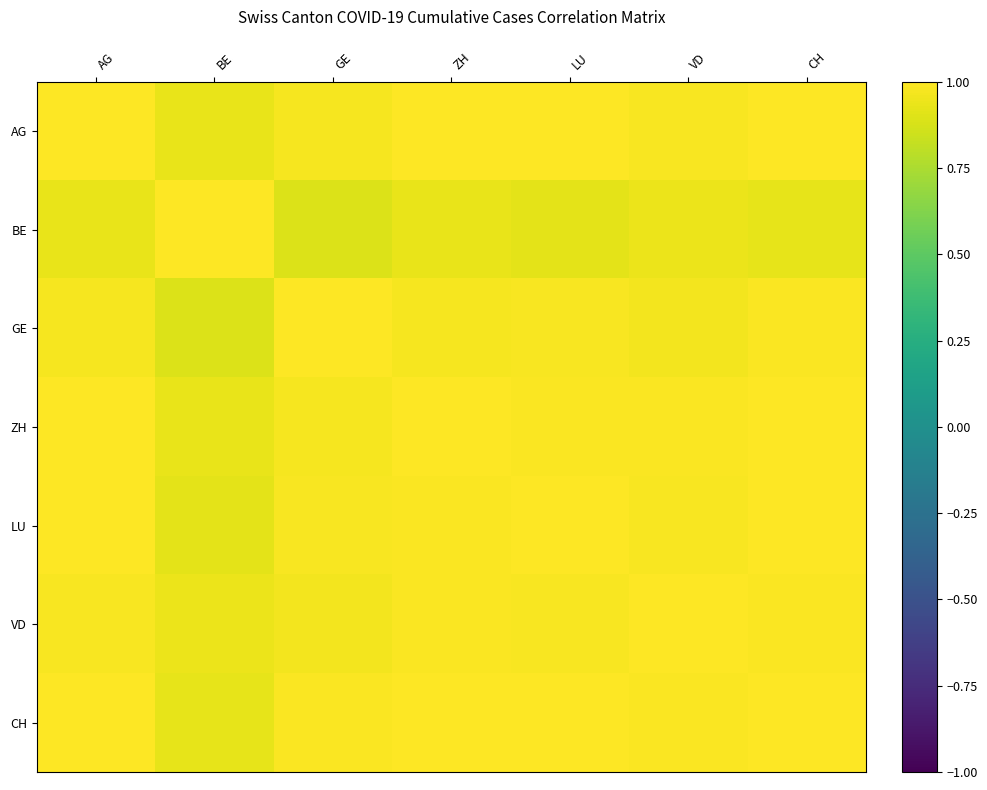

At how many categories does at least one series exceed 0?

7